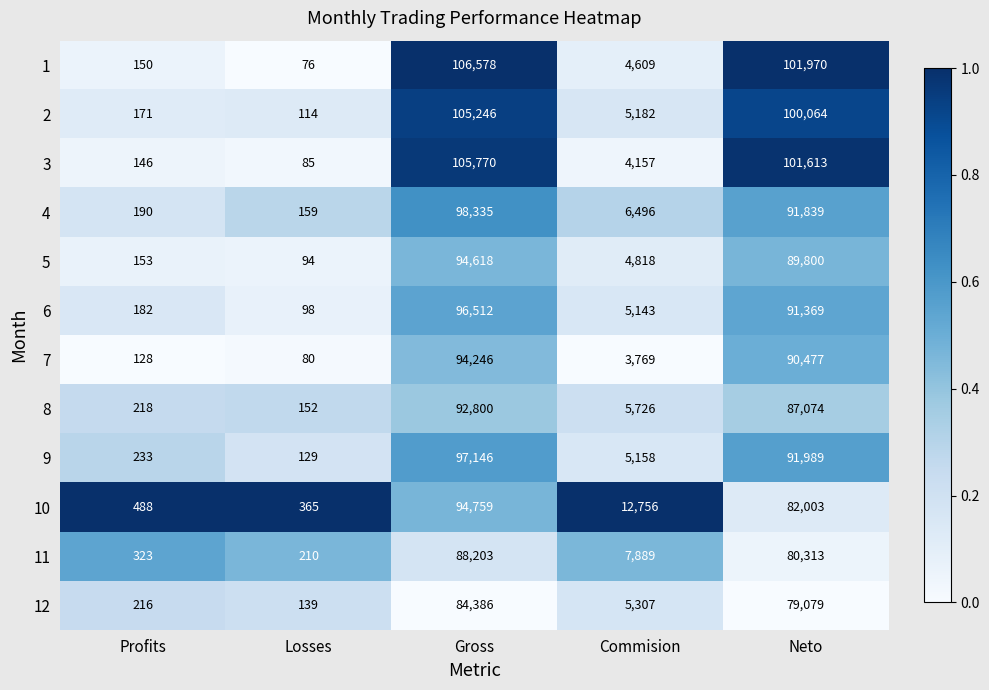

The 2 series shows 144731 at Gross. True or false?

False